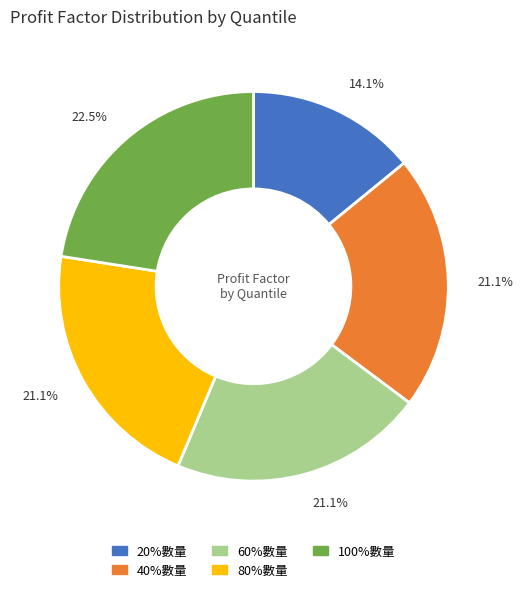

Is 100%數量 the majority of the pie?

No